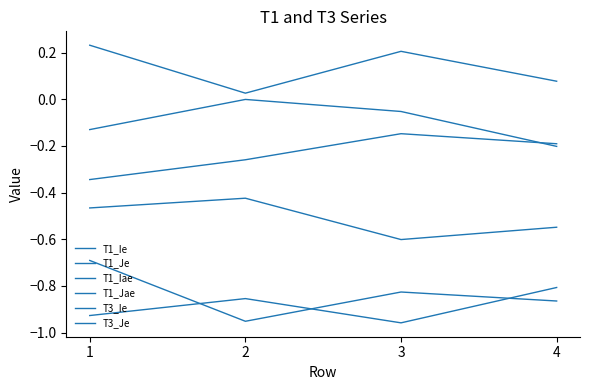

What is the difference between the second highest and minimum values in the T1_Ie series?

0.2